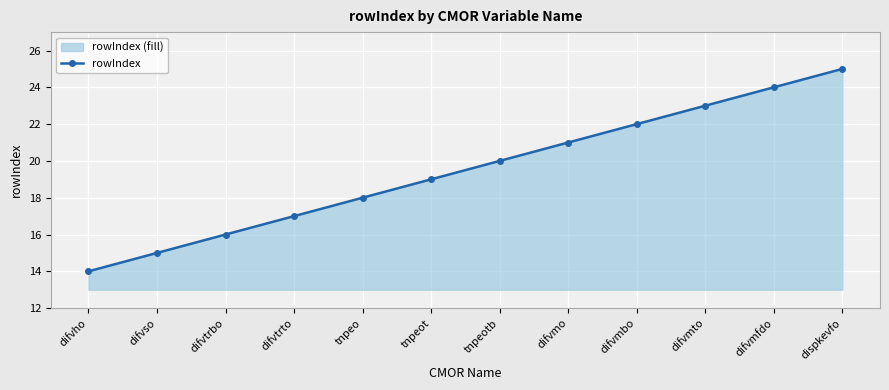

What is the ratio of the value at difvso to the value at difvmbo?

0.7